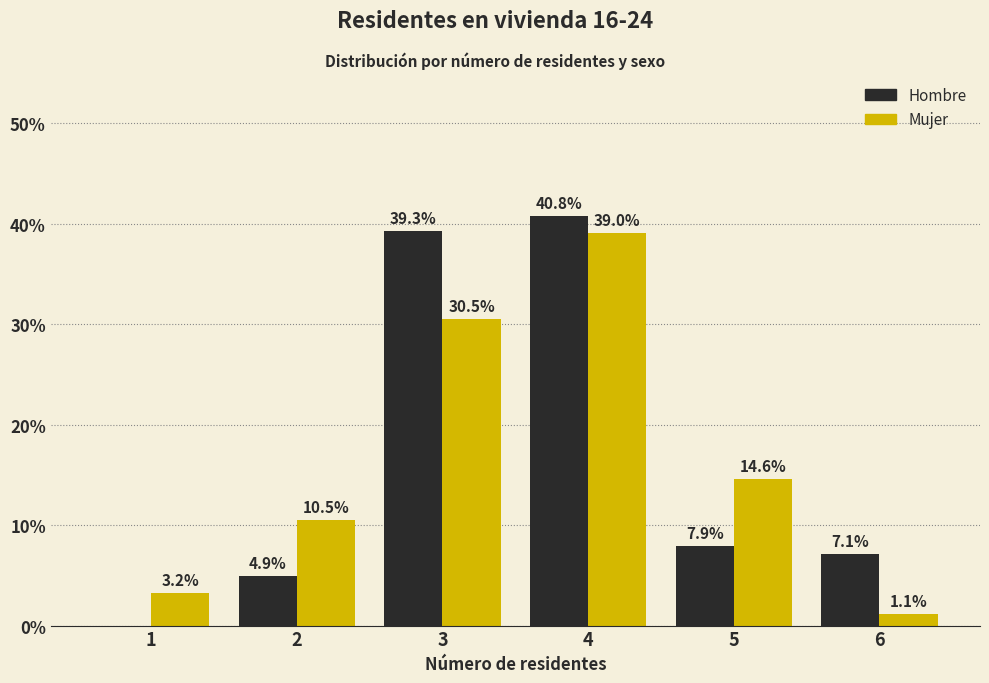

Which category has the highest value across all series?

4